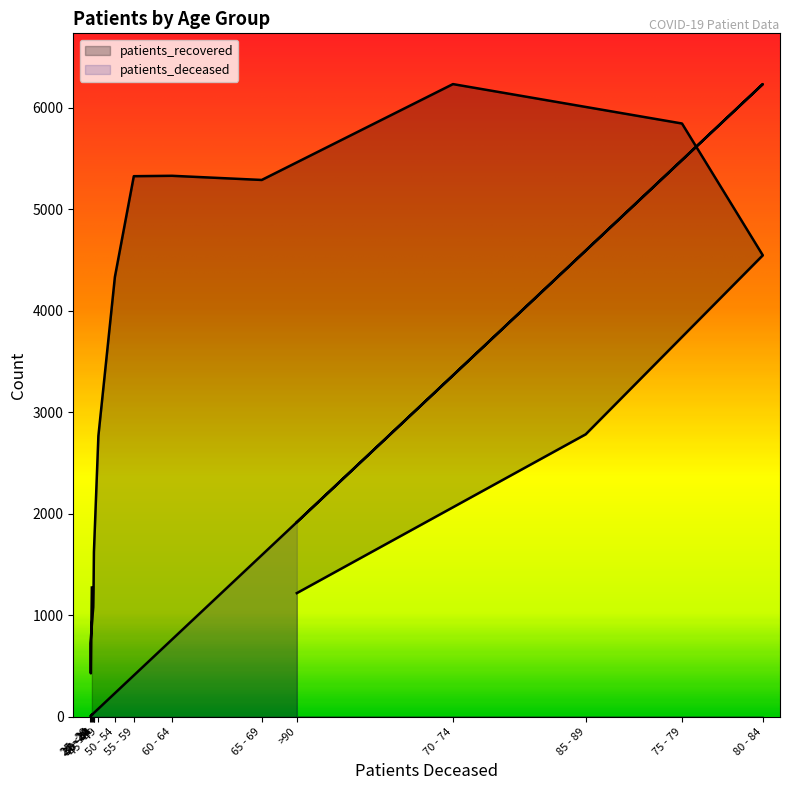

List the series in order of their peak value, highest first.

patients_deceased, patients_recovered